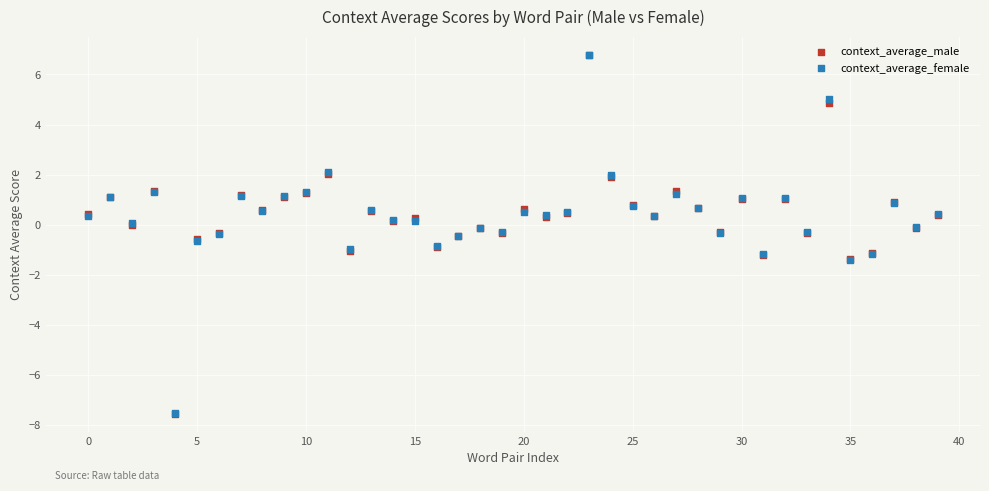

Which series has the largest Y range (max minus min)?

context_average_male